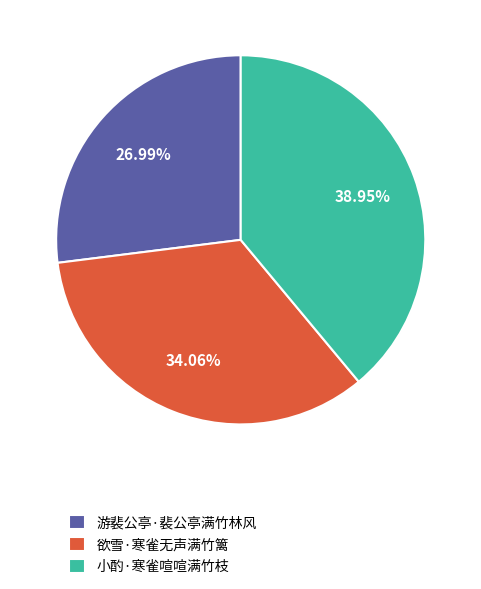

Which slice is the largest?

小酌·寒雀喧喧满竹枝